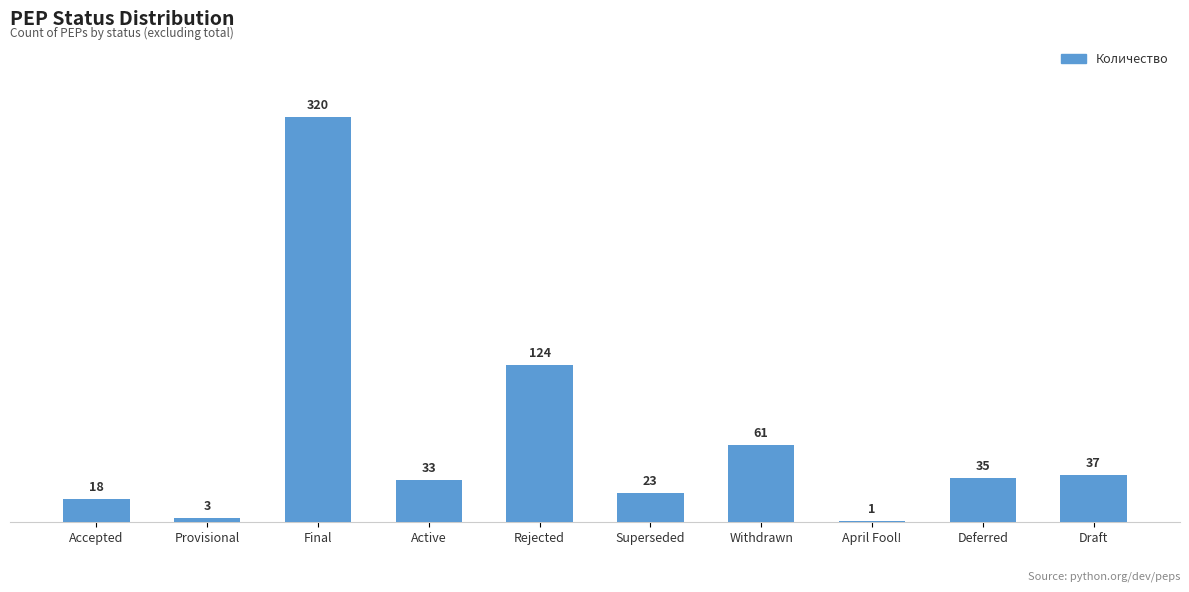

The chart shows a value of 124 at Rejected. True or false?

True